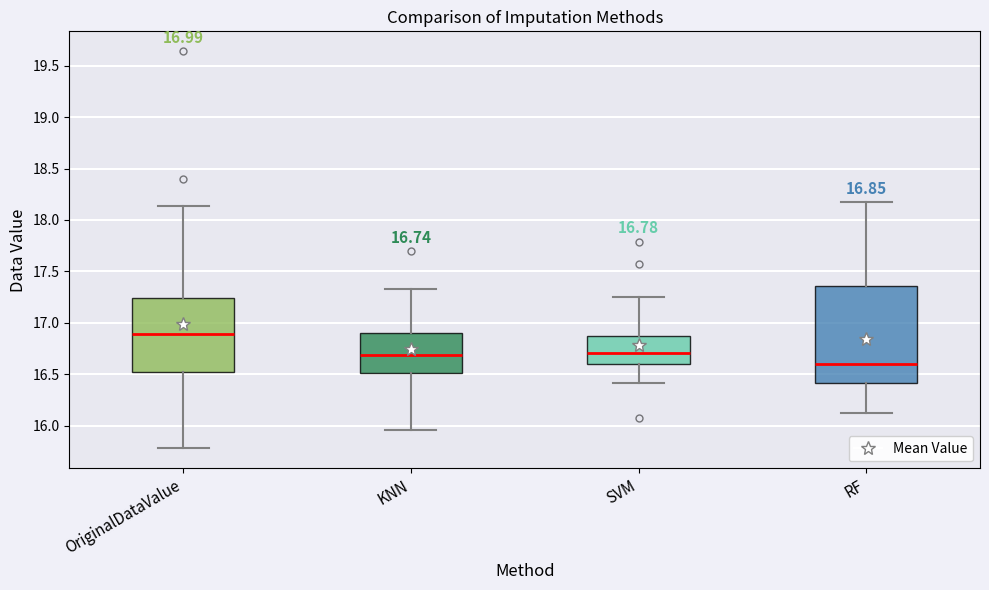

Which box is the tallest, from its lower edge to its upper edge?

RF